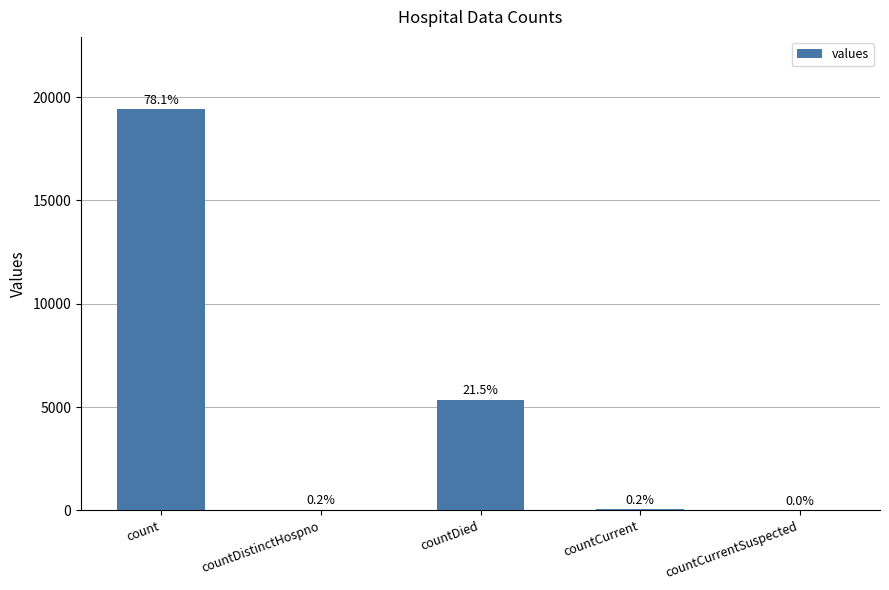

What position from the right is count?

5